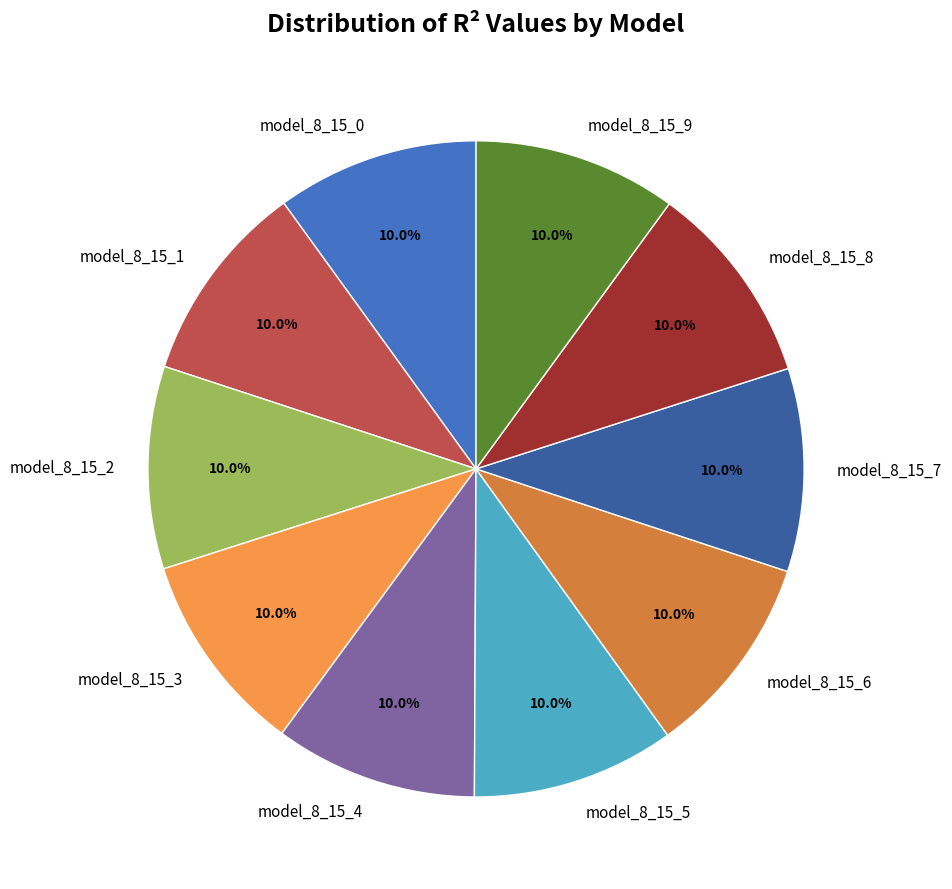

Combined, do model_8_15_5 and model_8_15_4 account for over 50%?

No